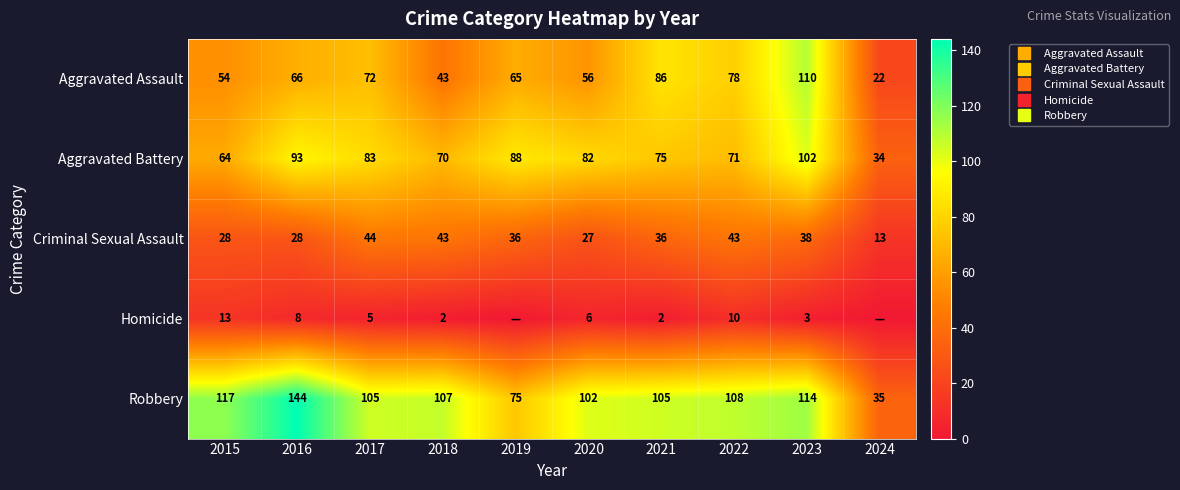

Which series changed the most between 2016 and 2020?

Robbery